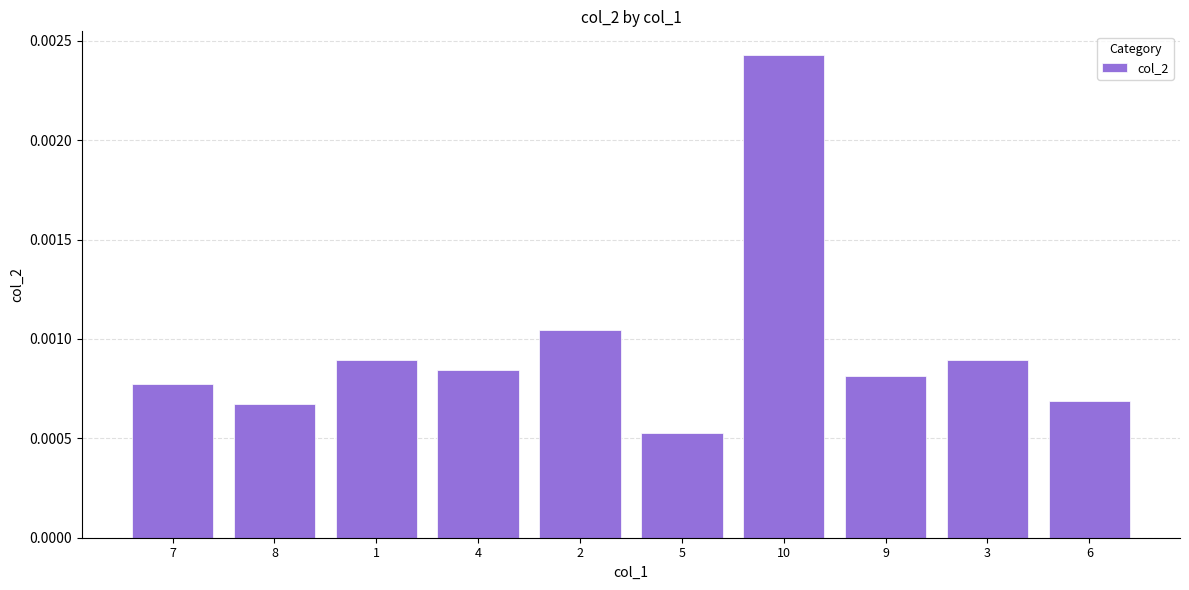

At which category does the chart reach its peak across all series?

10